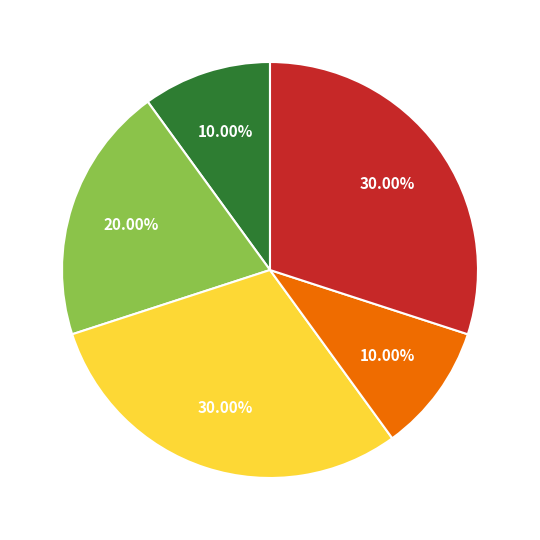

Is there any slice that represents more than half of the pie?

No